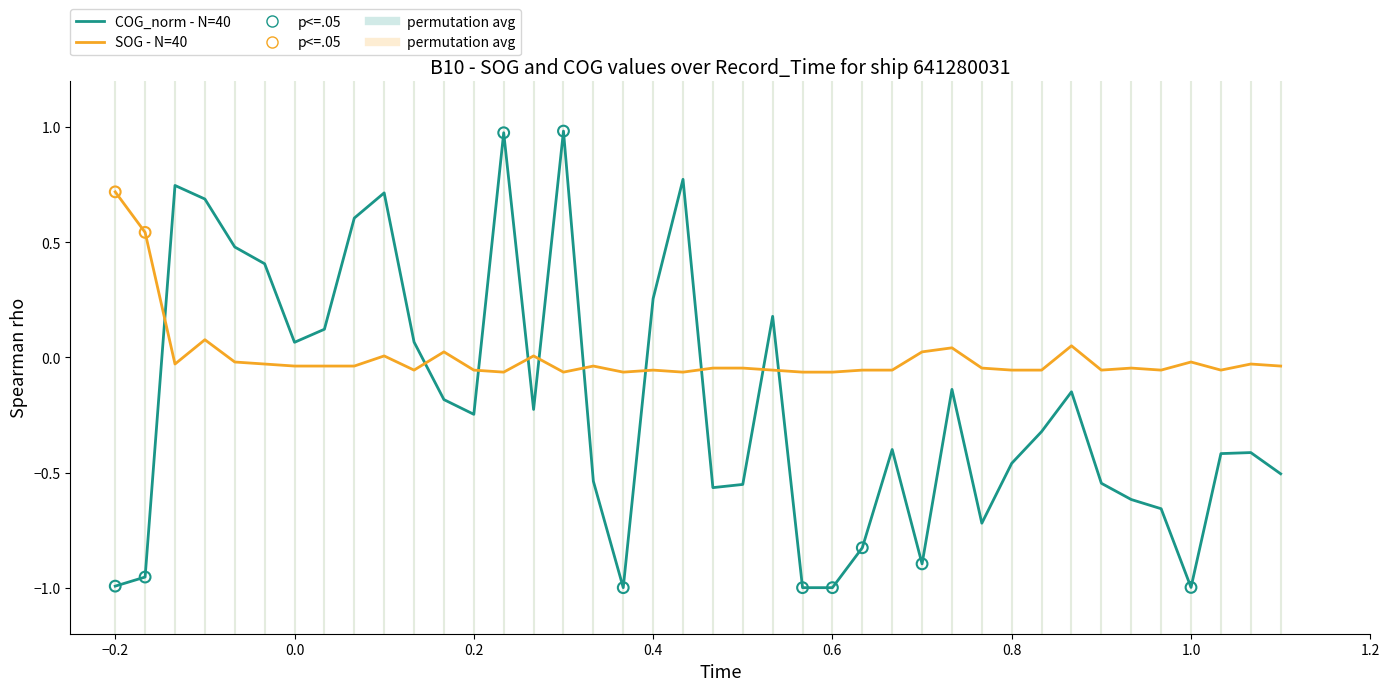

Which series has the largest total across all categories?

SOG - N=40